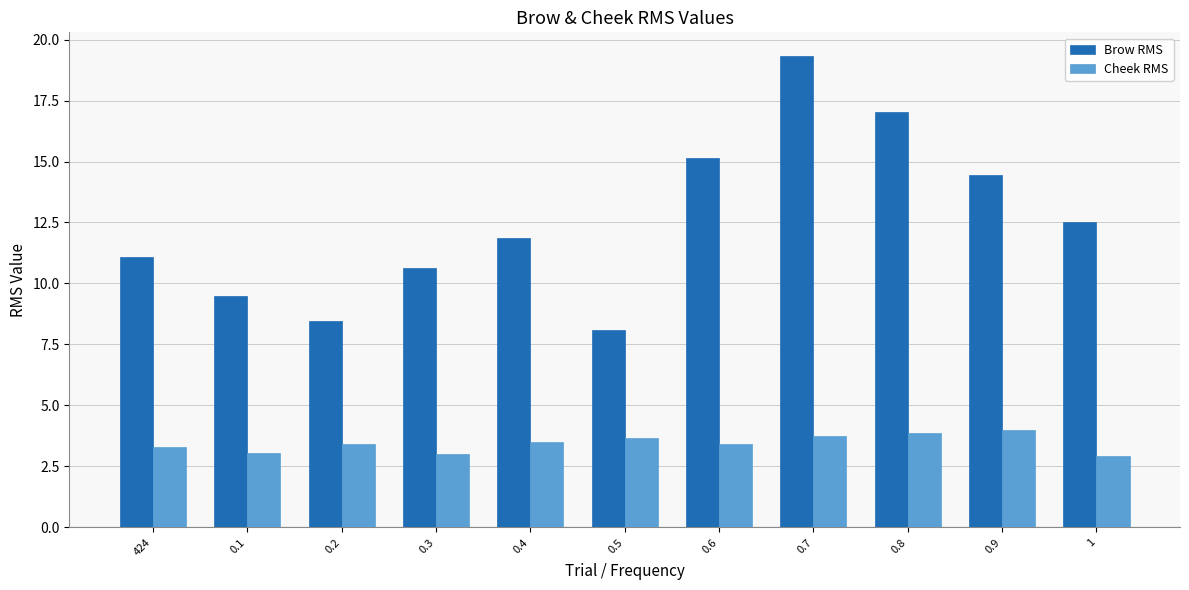

Are the bars grouped side by side (vs. stacked)?

Yes